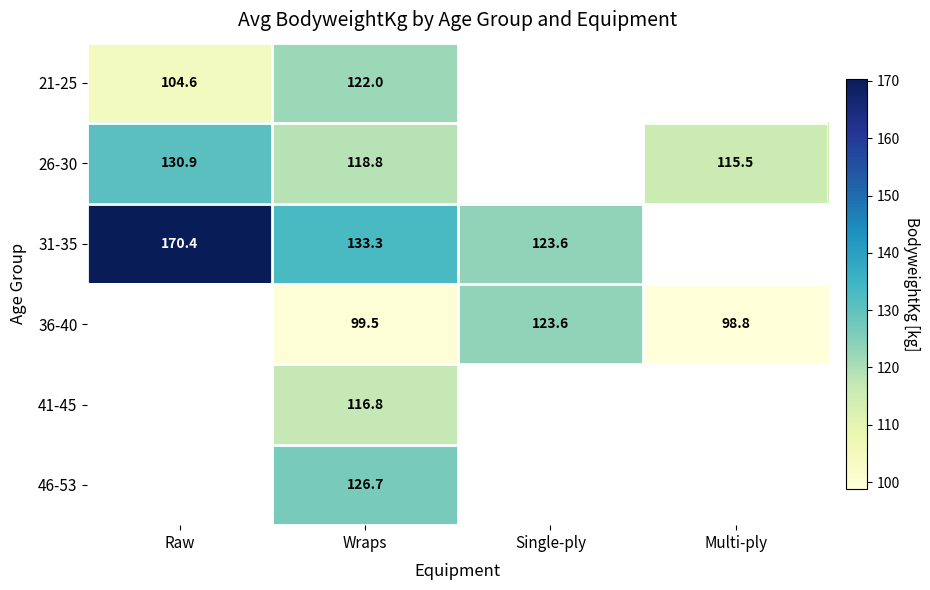

Is the value of 21-25 at Wraps greater than the value of 36-40 at Single-ply?

No